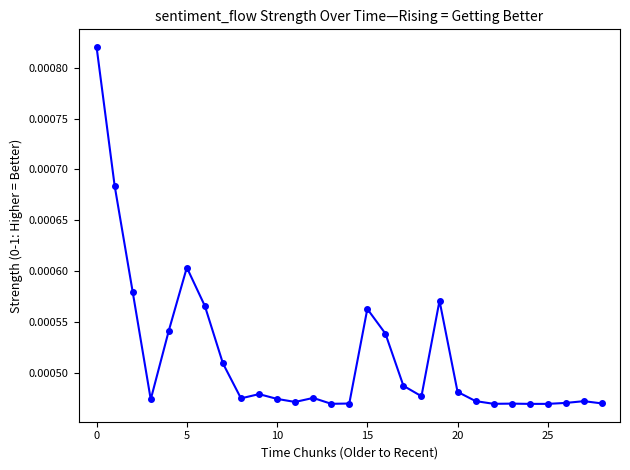

True or false: the data has more than 1 interior local peaks.

True